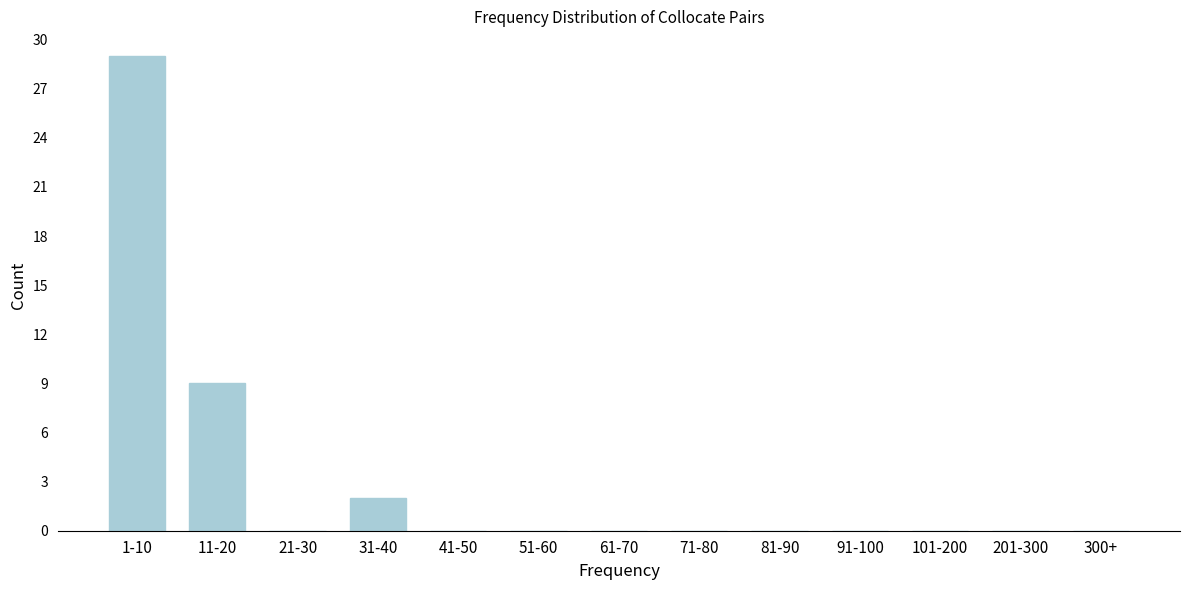

Reading right to left, extract all data points from this chart.

300+=0	201-300=0	101-200=0	91-100=0	81-90=0	71-80=0	61-70=0	51-60=0	41-50=0	31-40=2	21-30=0	11-20=9	1-10=29